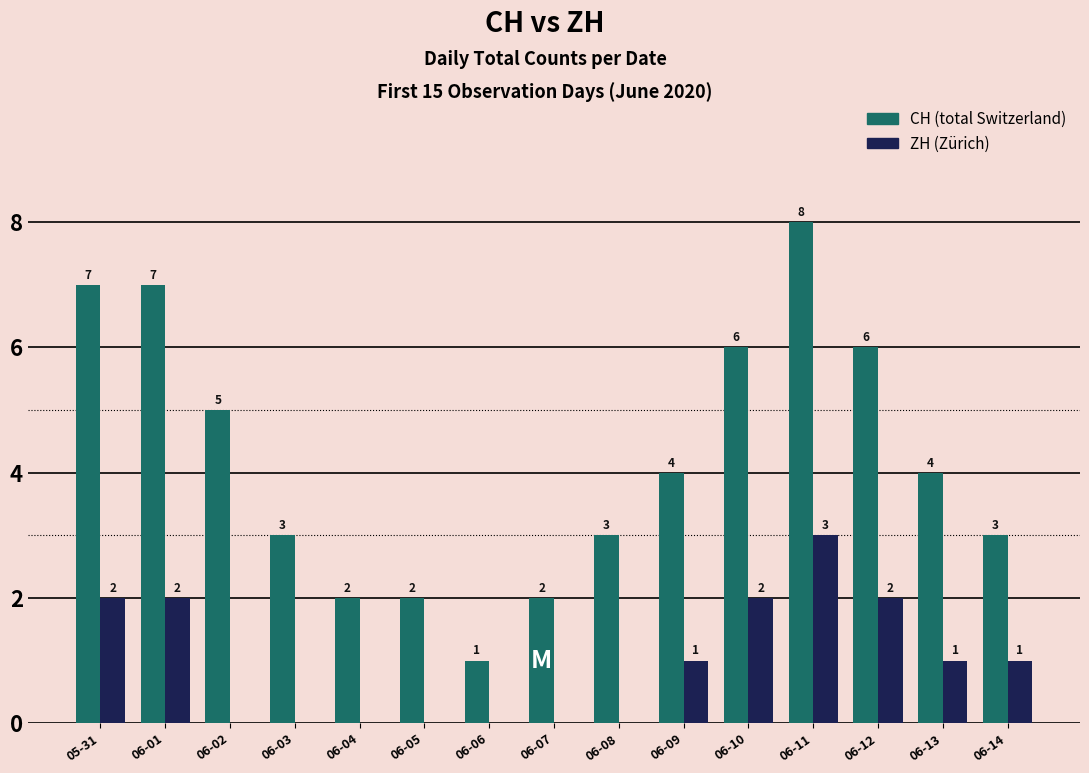

At which category is the sum across all series the highest?

06-11